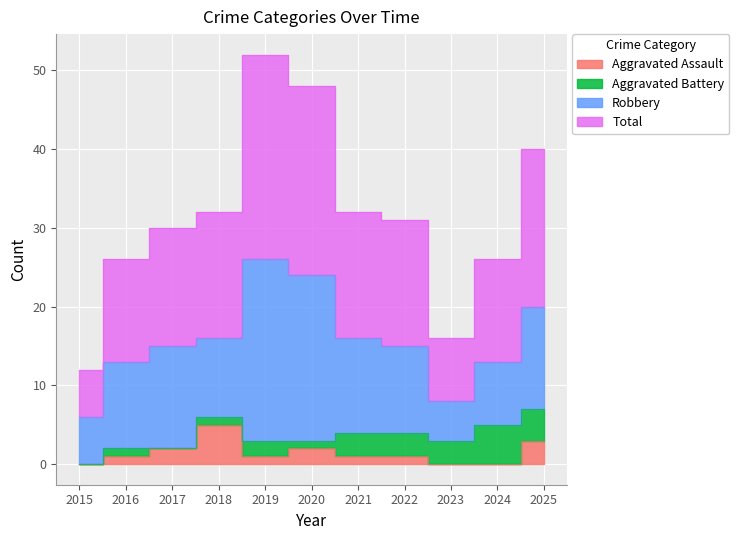

What is the value of the Aggravated Assault point at the 7th from the left?

1